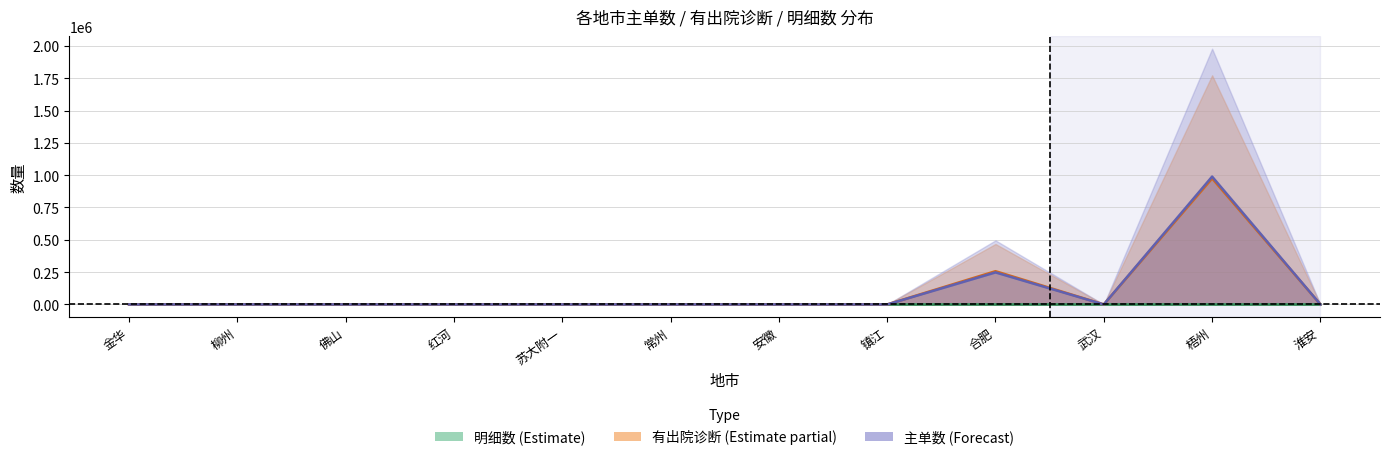

Rank the categories by 有出院诊断 (Estimate partial) value from highest to lowest.

梧州, 合肥, 柳州, 淮安, 镇江, 佛山, 武汉, 金华, 常州, 安徽, 苏大附一, 红河